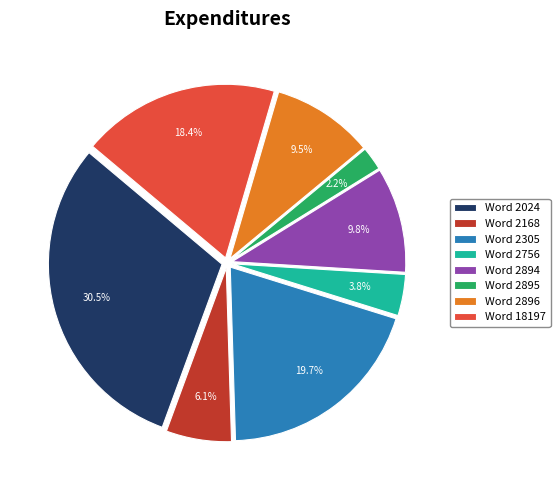

What is the total percentage of Word 2024 and Word 2168?

36.6%